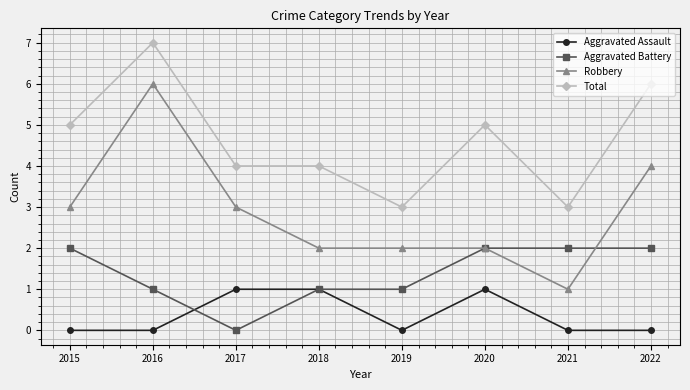

How many categories are shown in the chart?

8